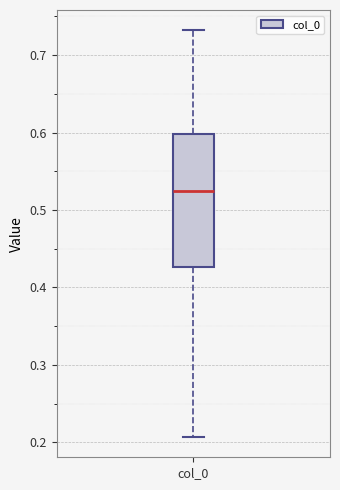

Read this box plot against the y-axis: the position of the median line, the range covered by the box, and the ends of both whiskers. The values are not printed on the chart, so give them approximately, as read against the axis.

median 0.52, box 0.43 to 0.60, whiskers 0.21 to 0.73